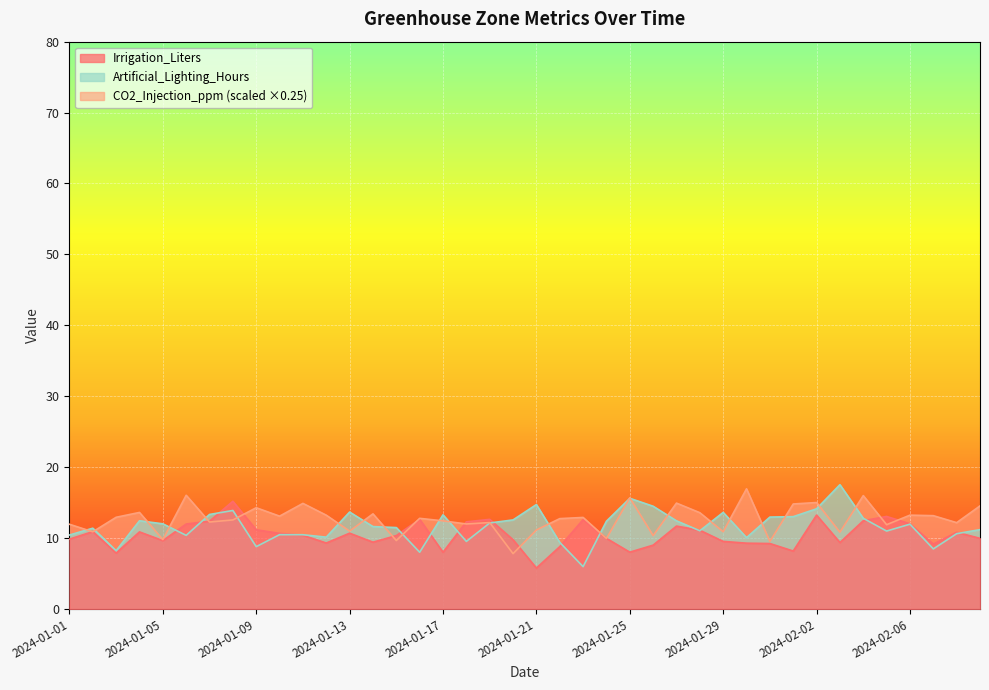

At which label does Irrigation_Liters first exceed 10?

2024-01-02